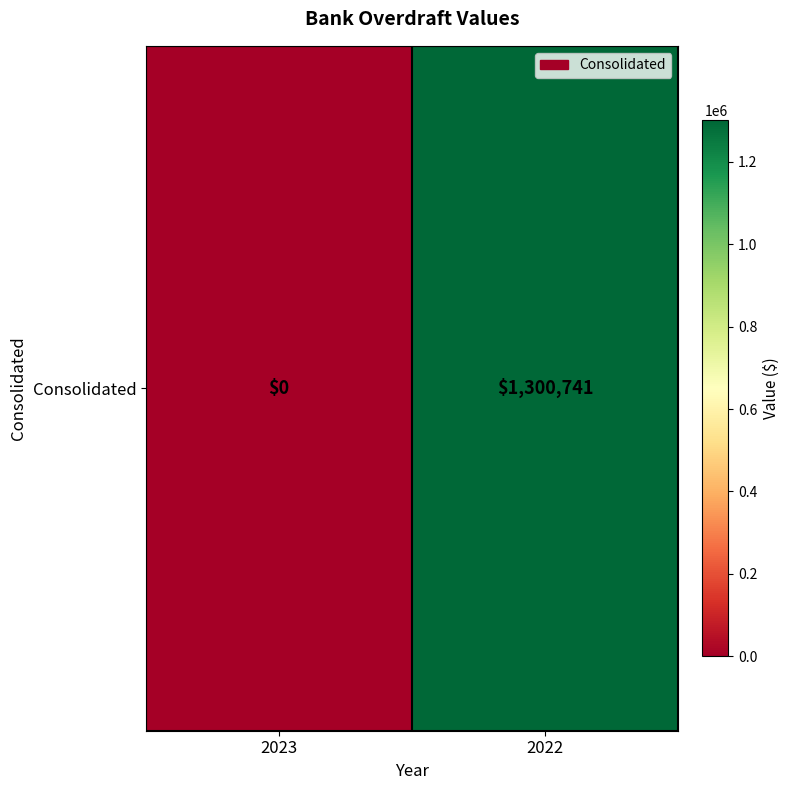

Reading left to right, transcribe all the data shown in this chart.

0	1300741